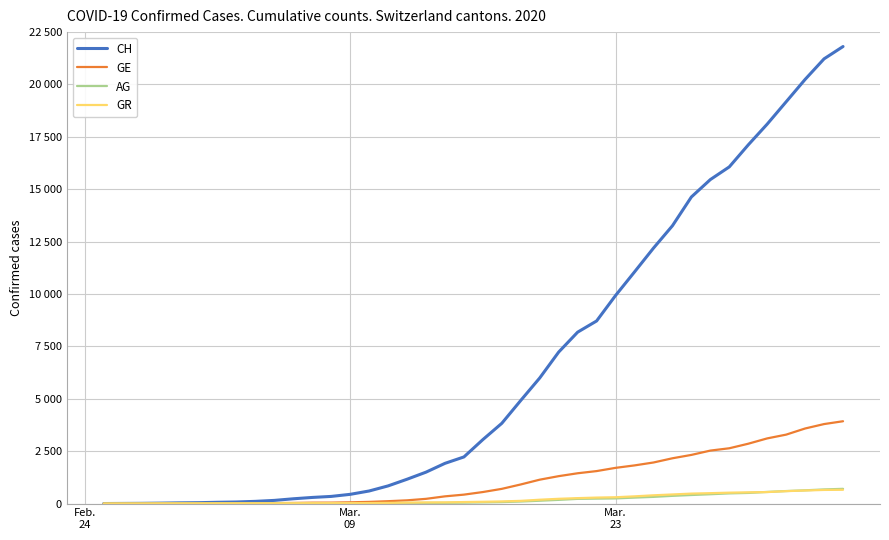

Which series has the largest range (max minus min)?

CH